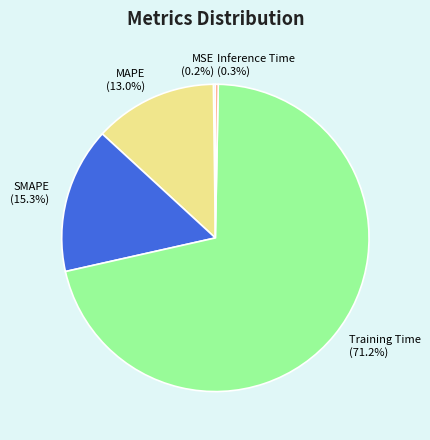

True or false: Training Time accounts for 59% of the total.

False